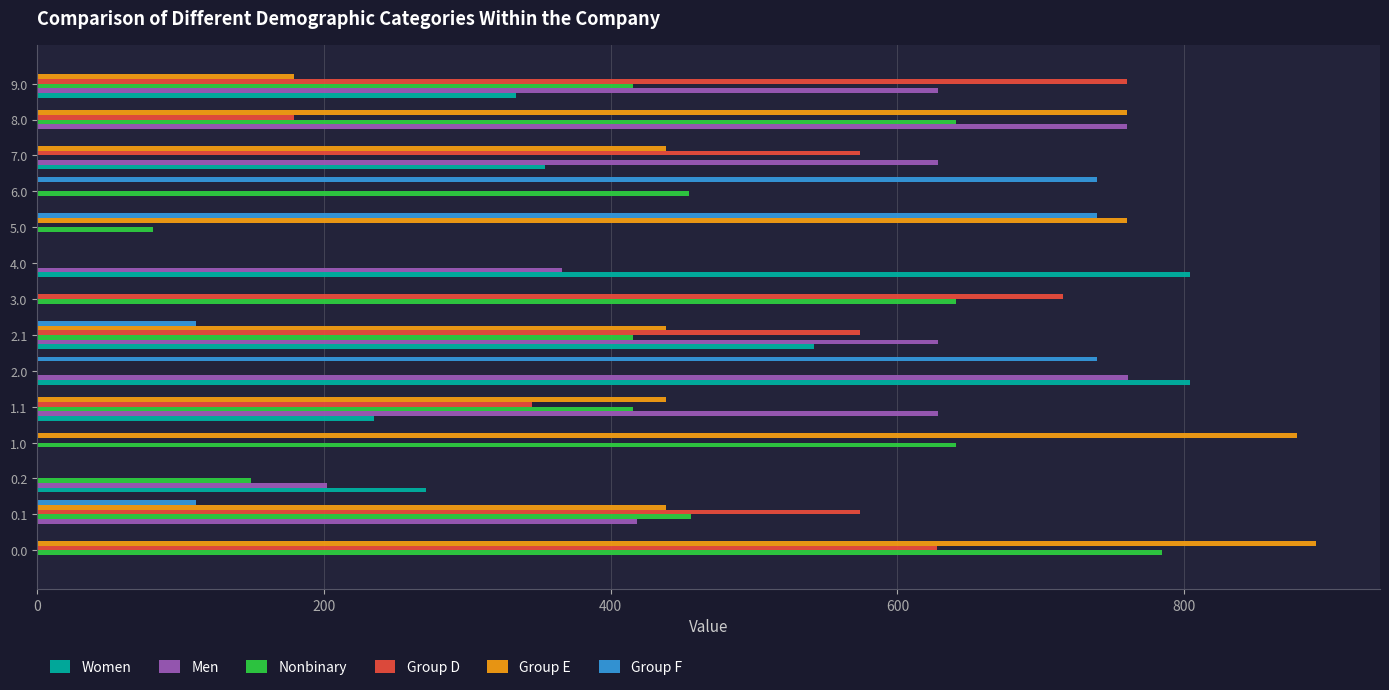

At which category is the sum across all series the highest?

2.1